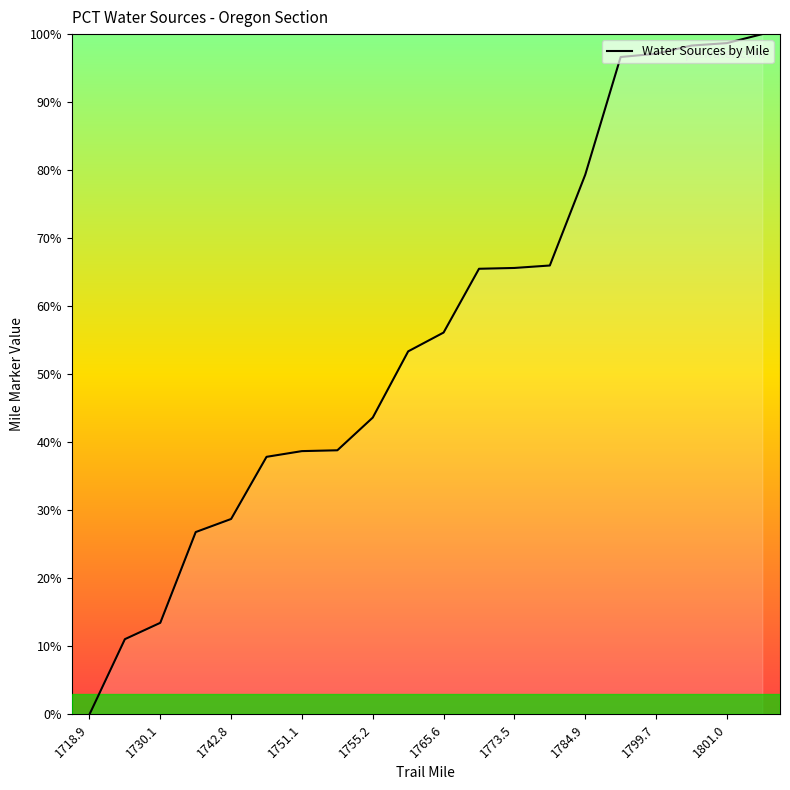

What is the difference between the maximum and minimum values?

100.0